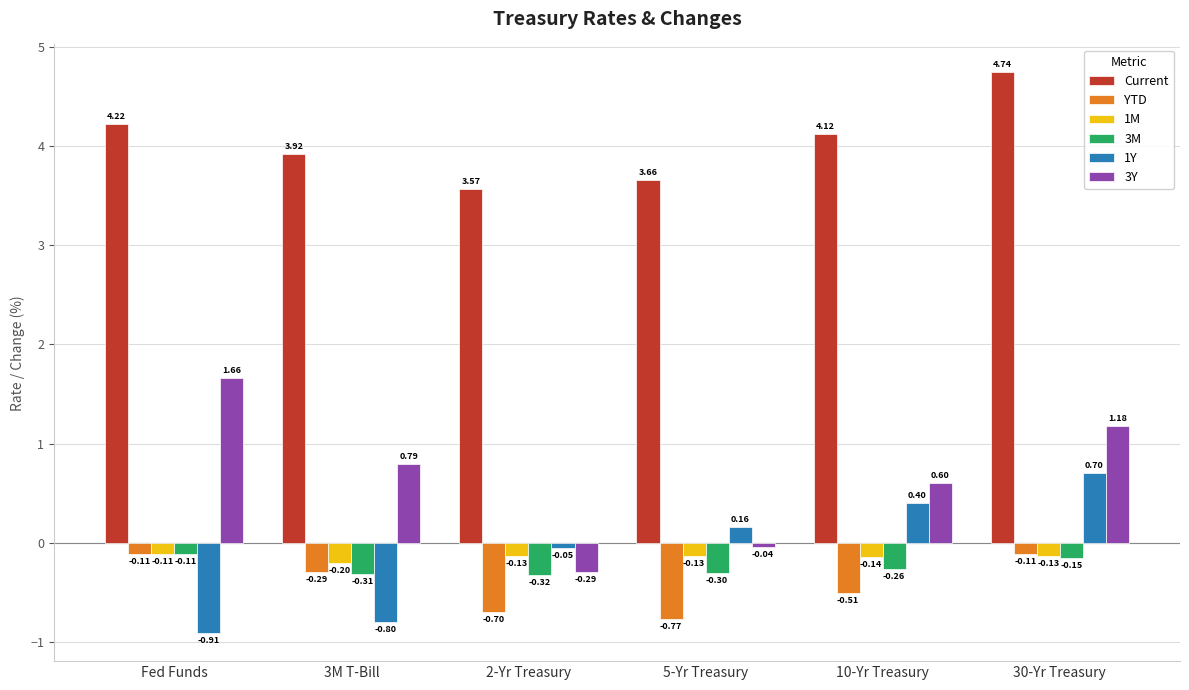

What is the label of the 5th bar from the right?

3M T-Bill